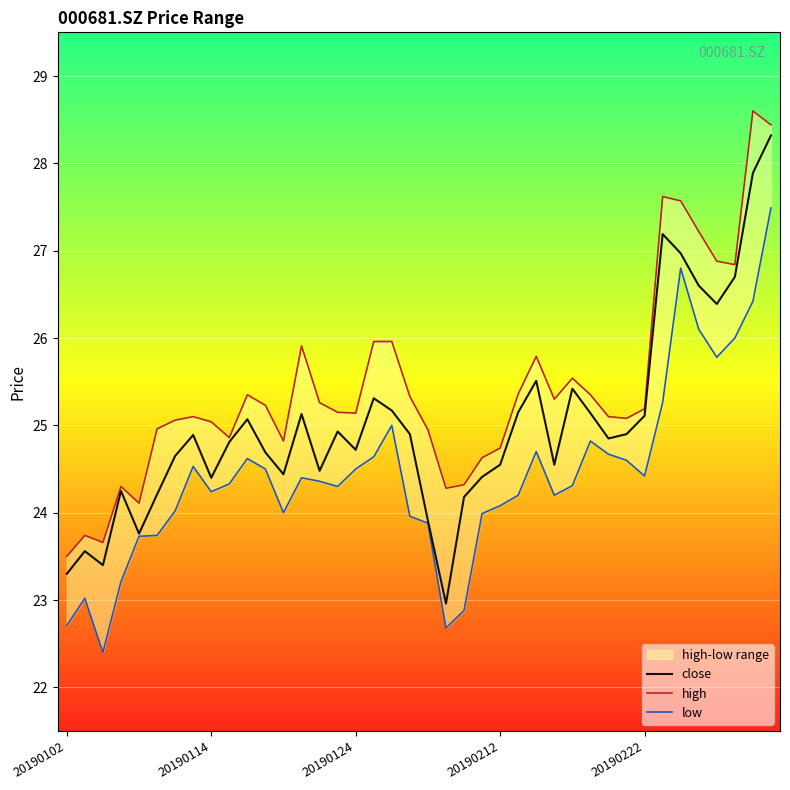

In close, how many points are lower than both neighbors (excluding endpoints)?

10